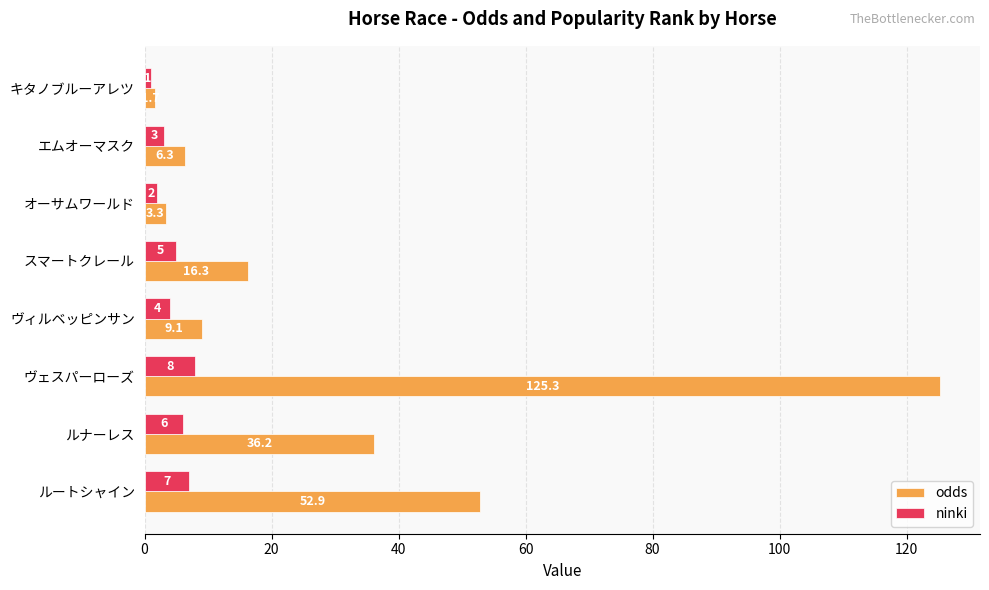

How many data points in ninki are less than 5?

4